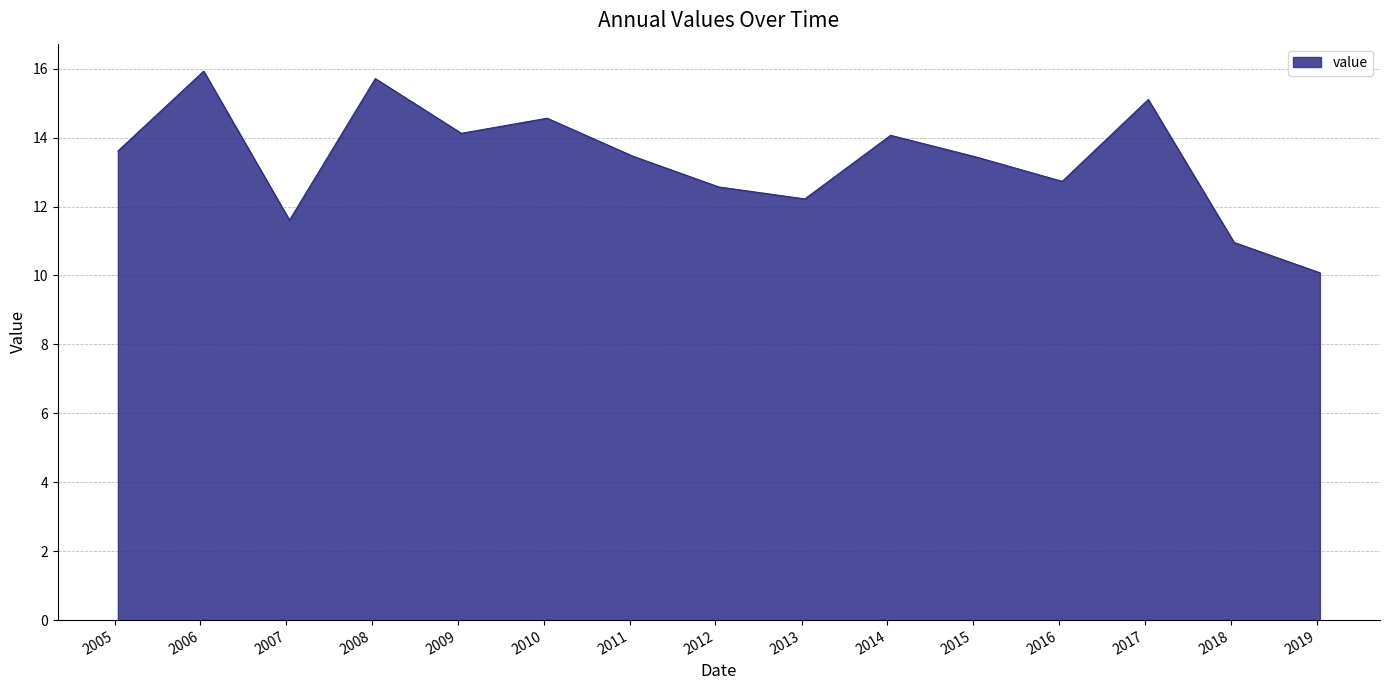

What is the maximum value shown in the chart?

15.9